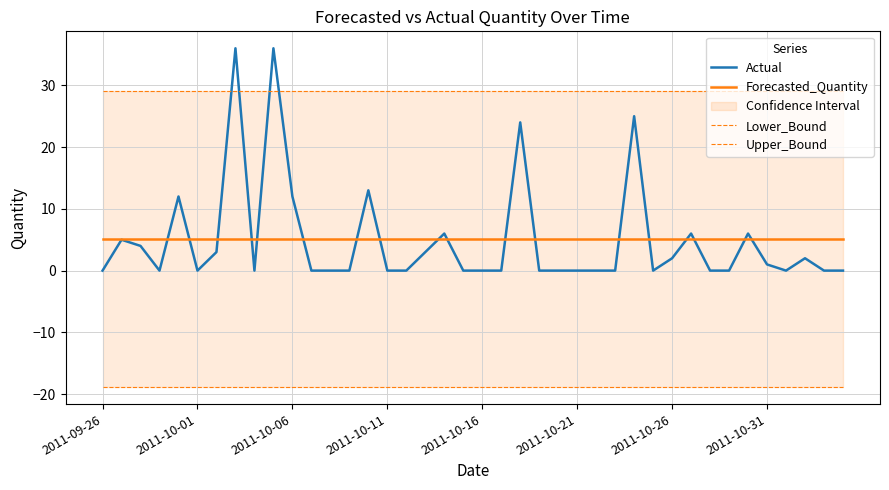

The Actual series shows -13.2 at 12. True or false?

False